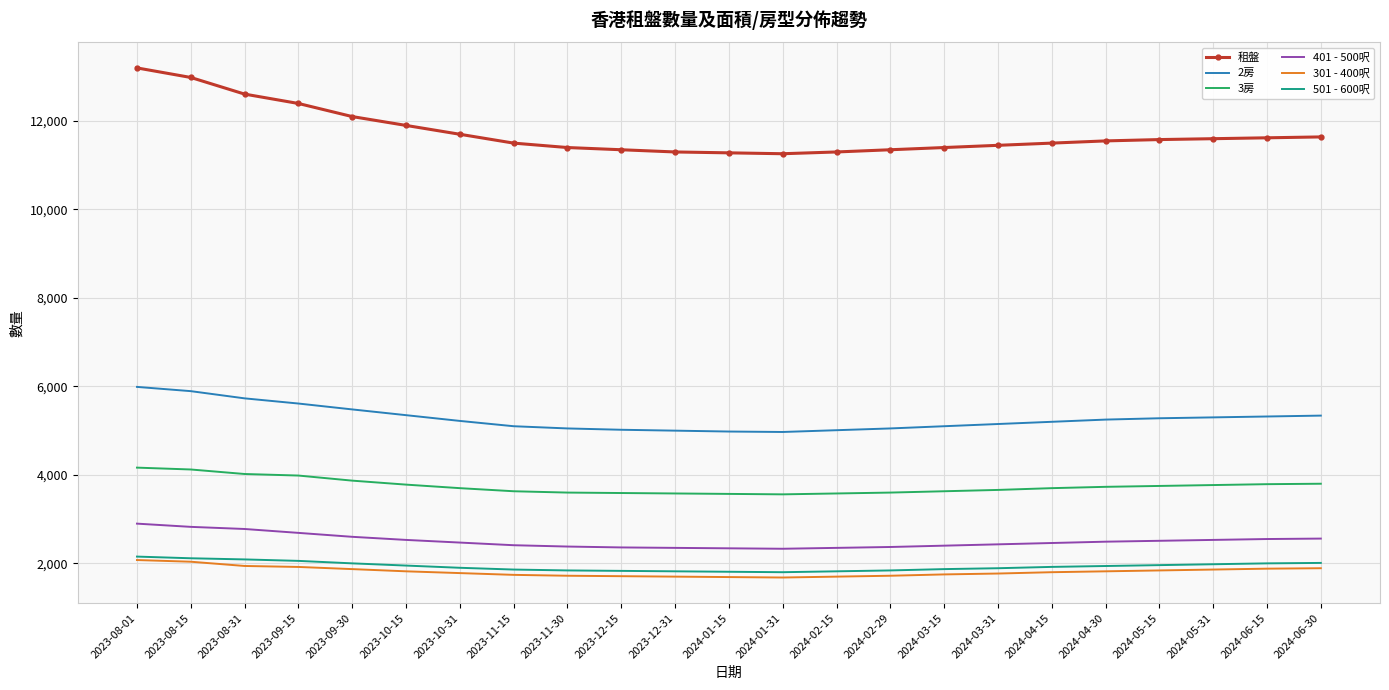

True or false: 501 - 600呎 and 租盤 intersect in this chart.

False